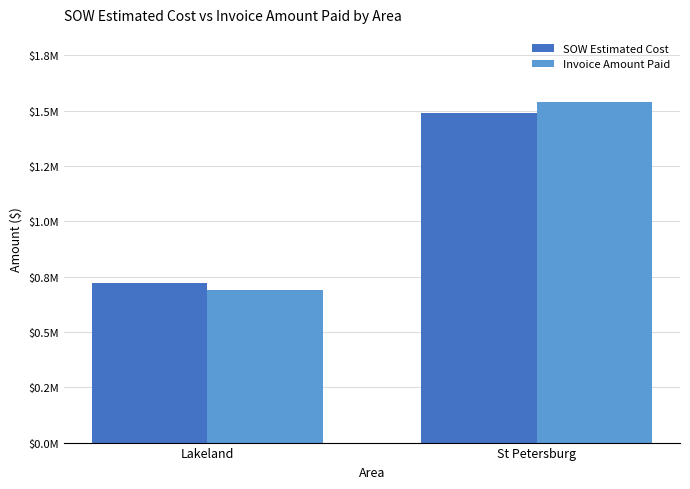

What is the average value of the Invoice Amount Paid series?

1114987.7